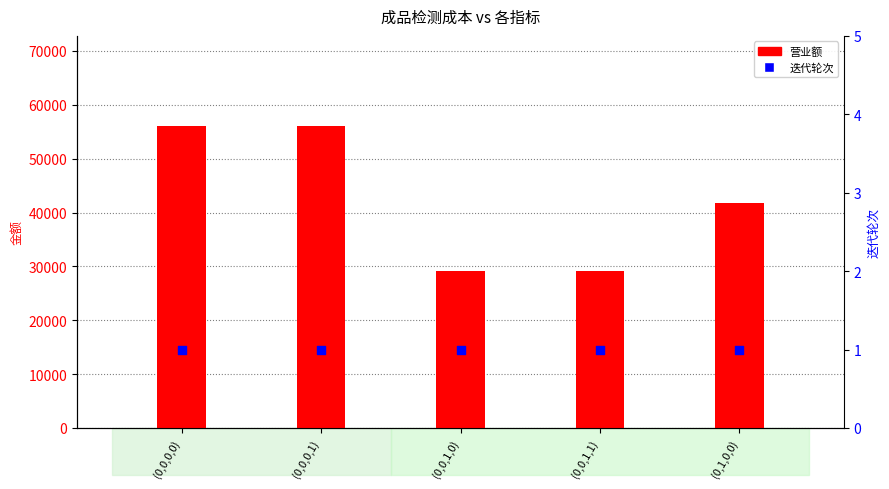

What are all the series names shown in the legend?

营业额, 迭代轮次